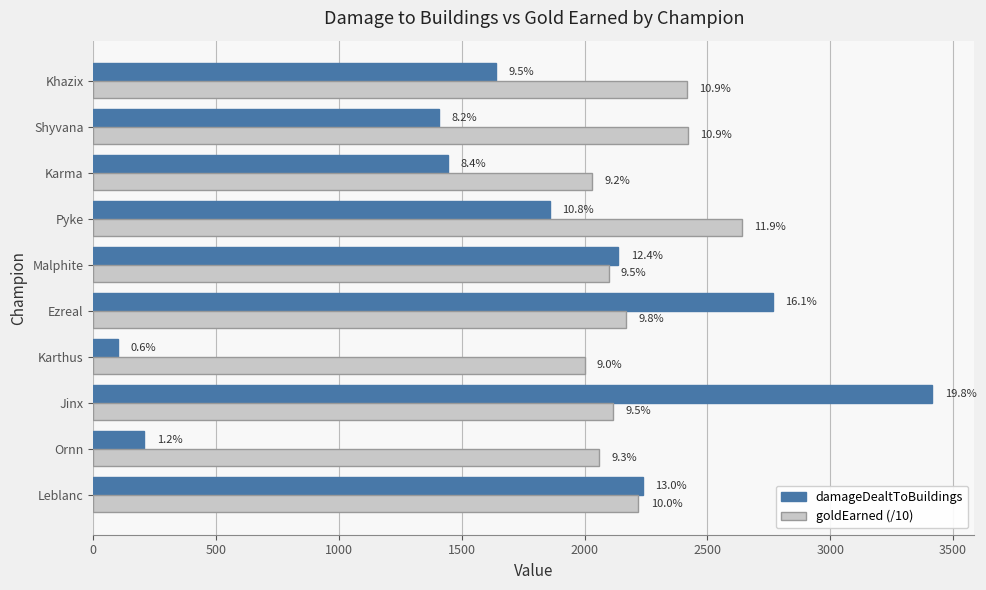

What are all the series names shown in the legend?

damageDealtToBuildings, goldEarned (/10)